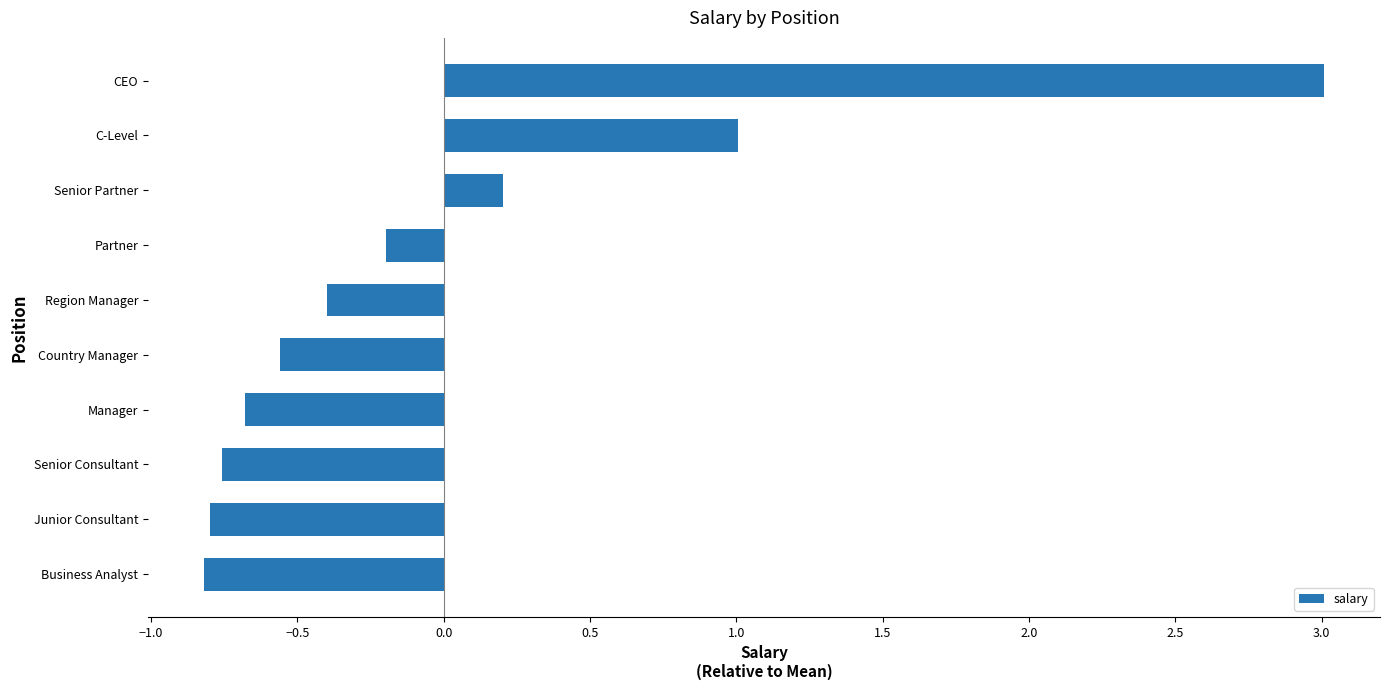

Reading bottom to top, extract all data points from this chart.

-0.8	-0.8	-0.8	-0.7	-0.6	-0.4	-0.2	0.2	1.0	3.0